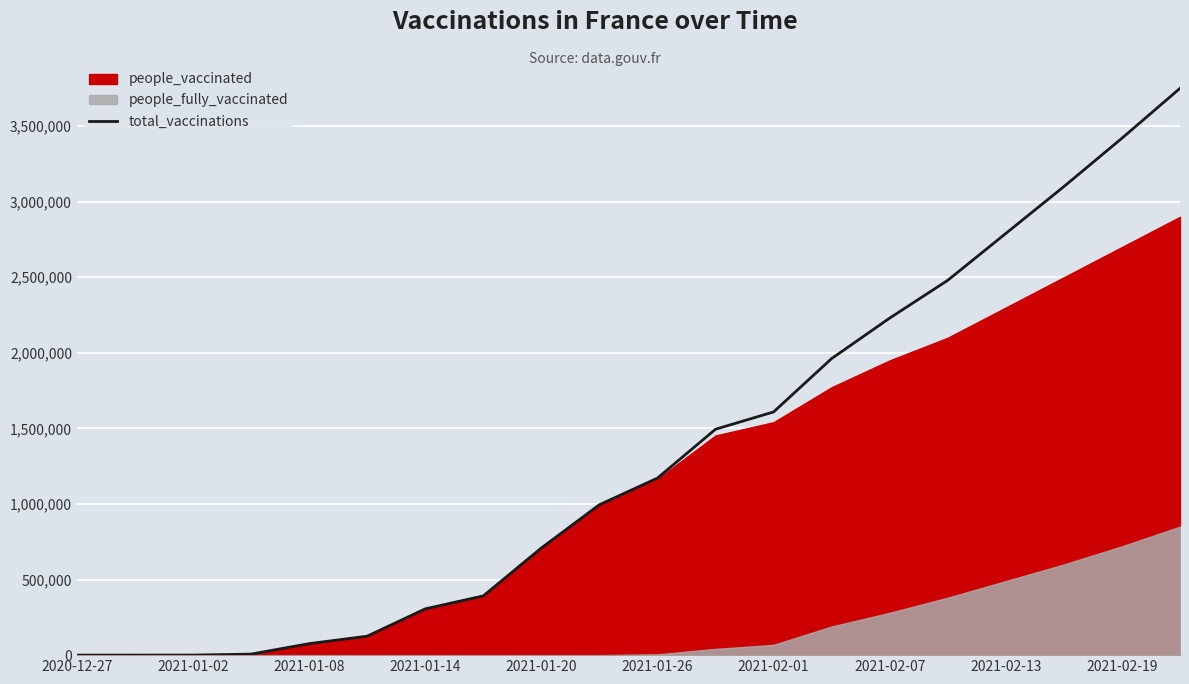

What is the highest value of the total_vaccinations series?

3750000